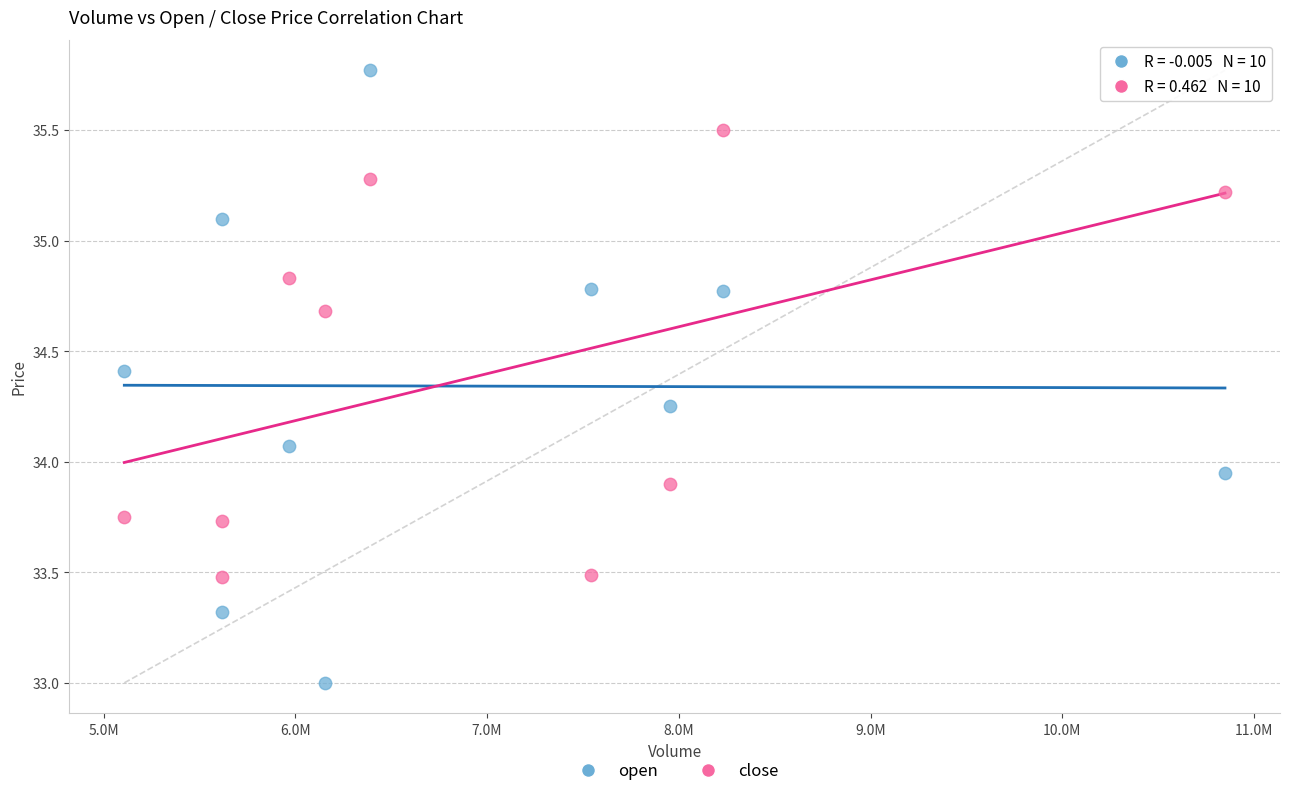

Which series reaches the minimum Y coordinate?

open